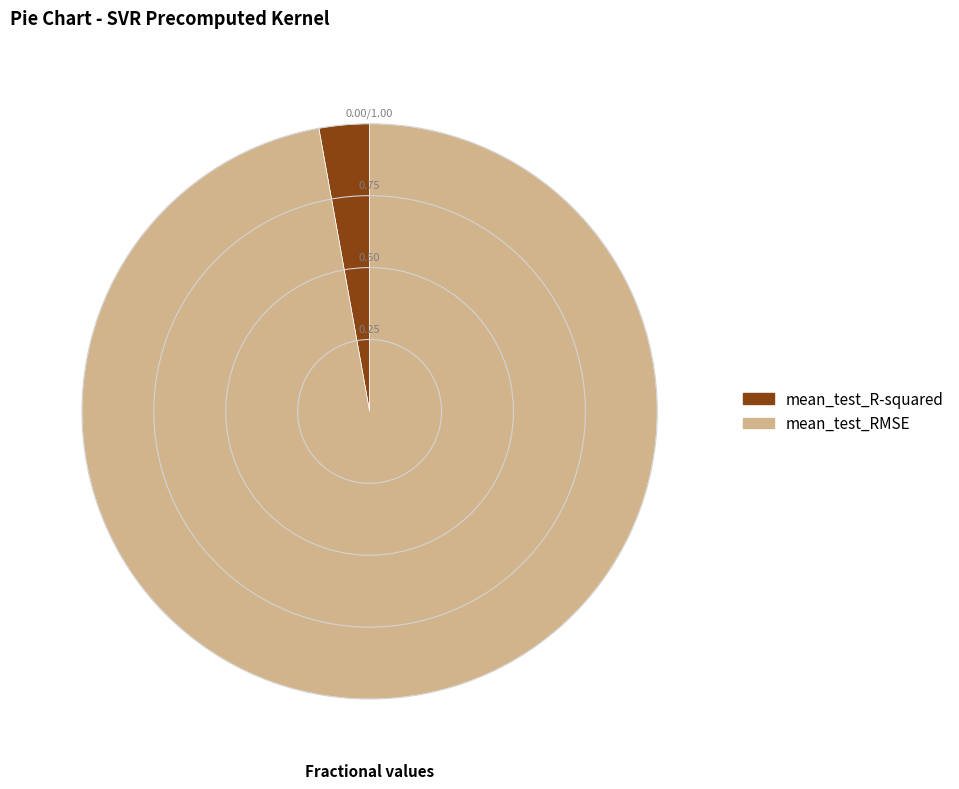

Does any single category account for the majority?

Yes